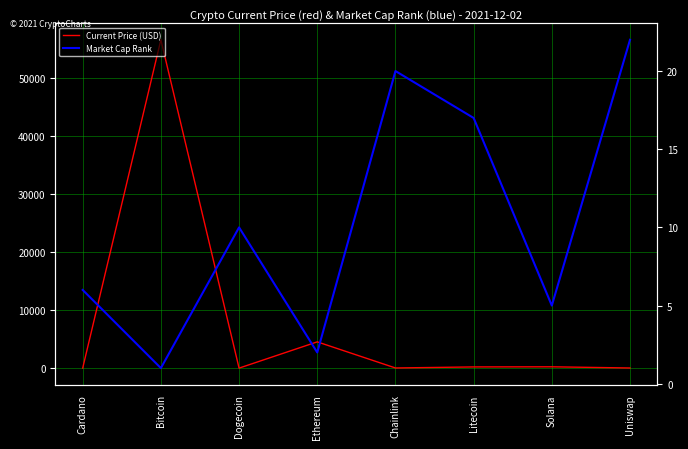

Which label corresponds to the smallest value in the chart?

Dogecoin